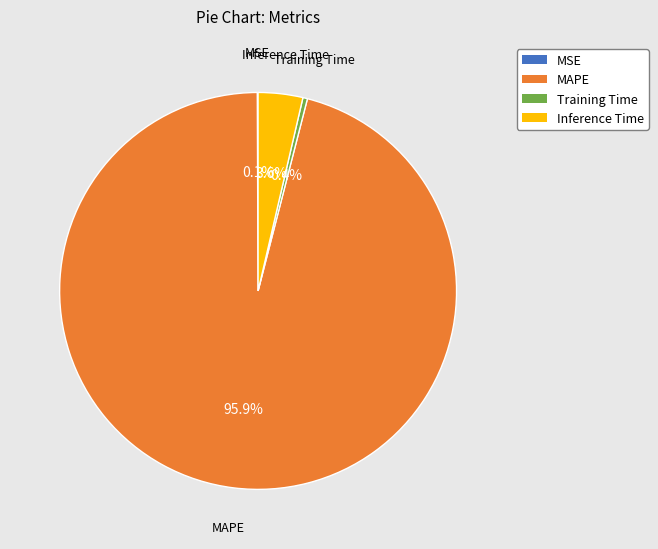

Is there any slice that represents more than half of the pie?

Yes